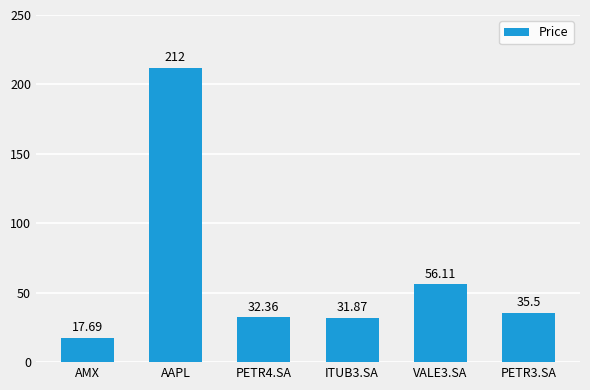

Rank the categories by value from highest to lowest.

AAPL, VALE3.SA, PETR3.SA, PETR4.SA, ITUB3.SA, AMX